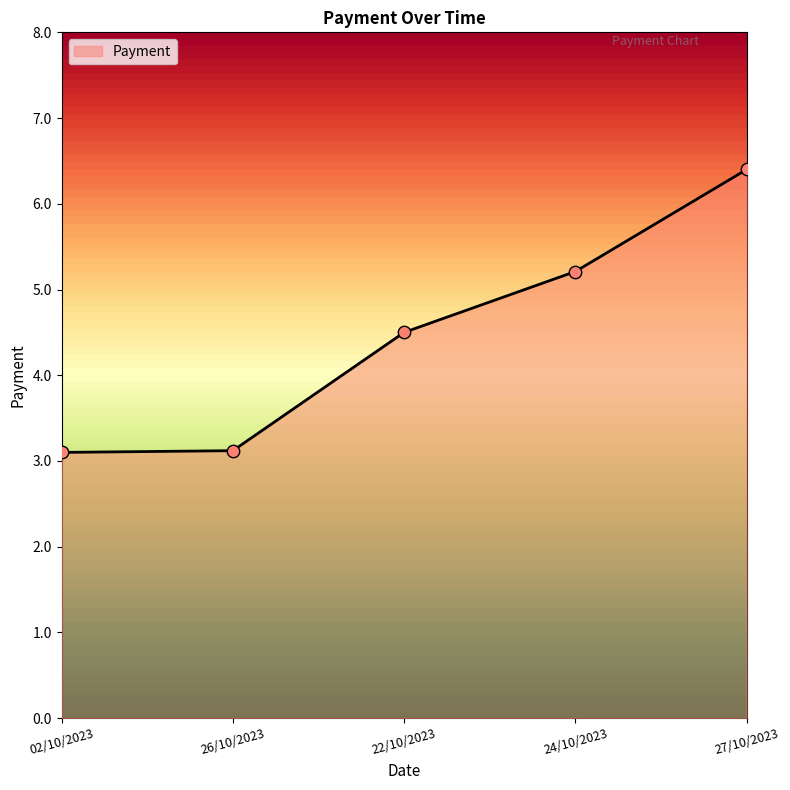

Approximately how many times larger is the value at 24/10/2023 compared to 02/10/2023?

1.7